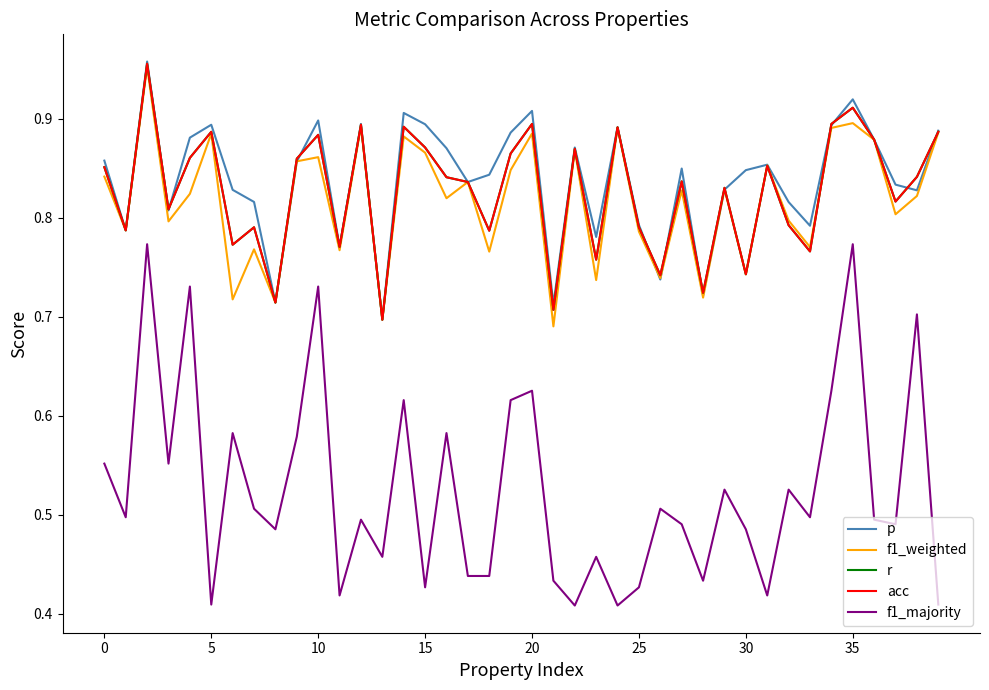

Does the chart display data point markers on the line(s)?

No